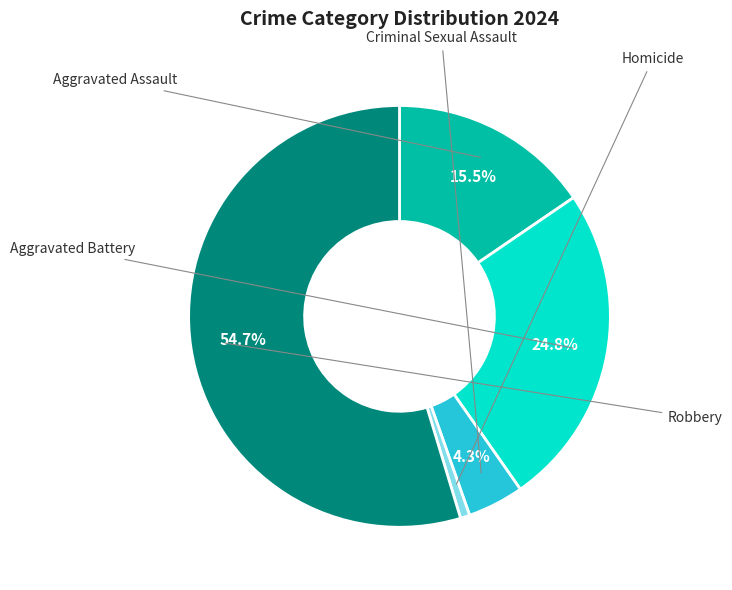

Is there any slice that represents more than half of the pie?

Yes